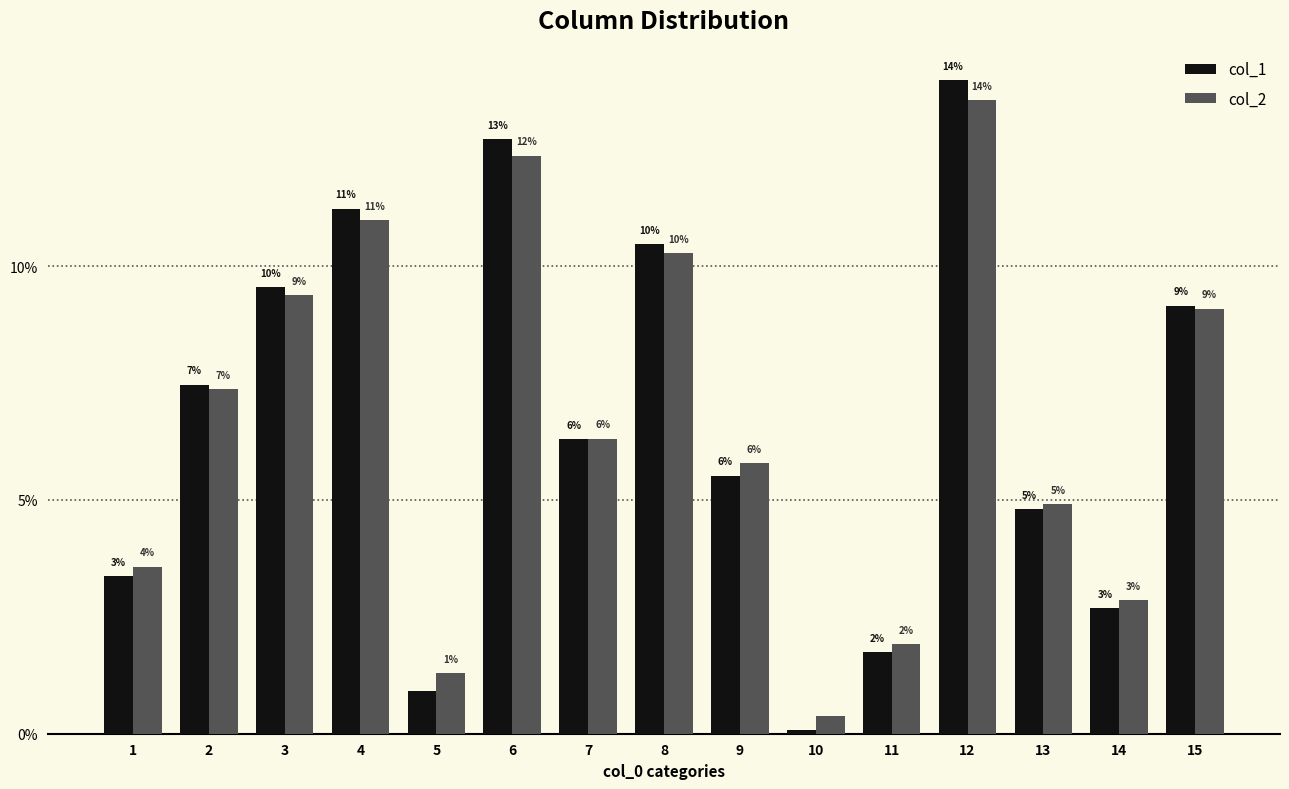

Rank the series by their maximum value, from highest to lowest.

col_1, col_2